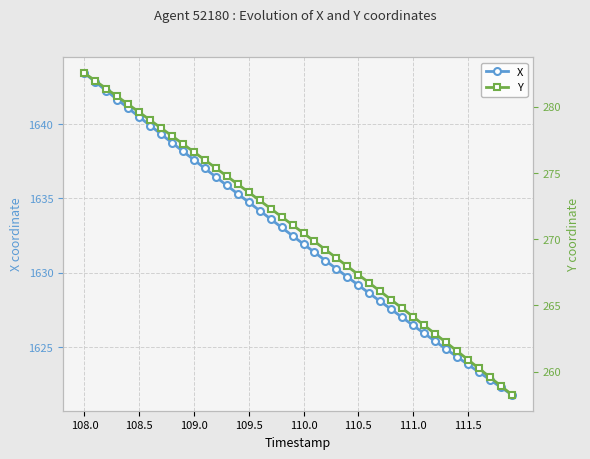

What are all the series names shown in the legend?

X, Y